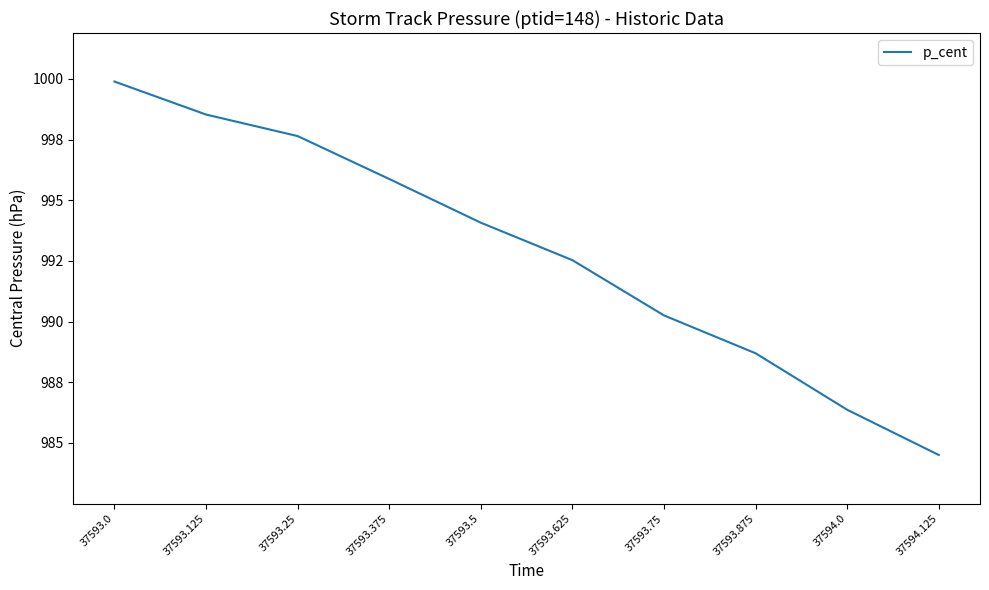

Is this an area chart (filled region under the line)?

No